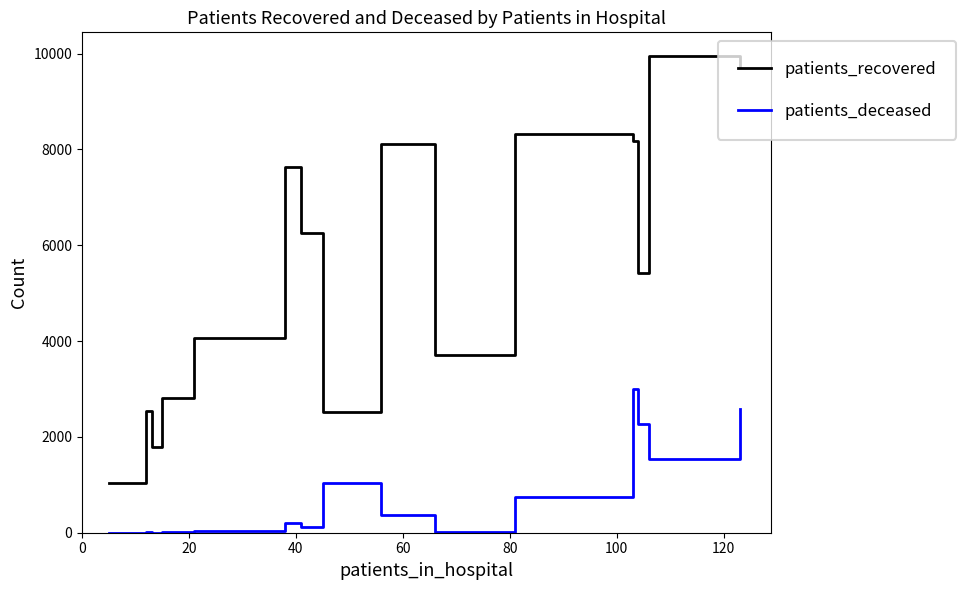

True or false: patients_deceased and patients_recovered intersect in this chart.

False